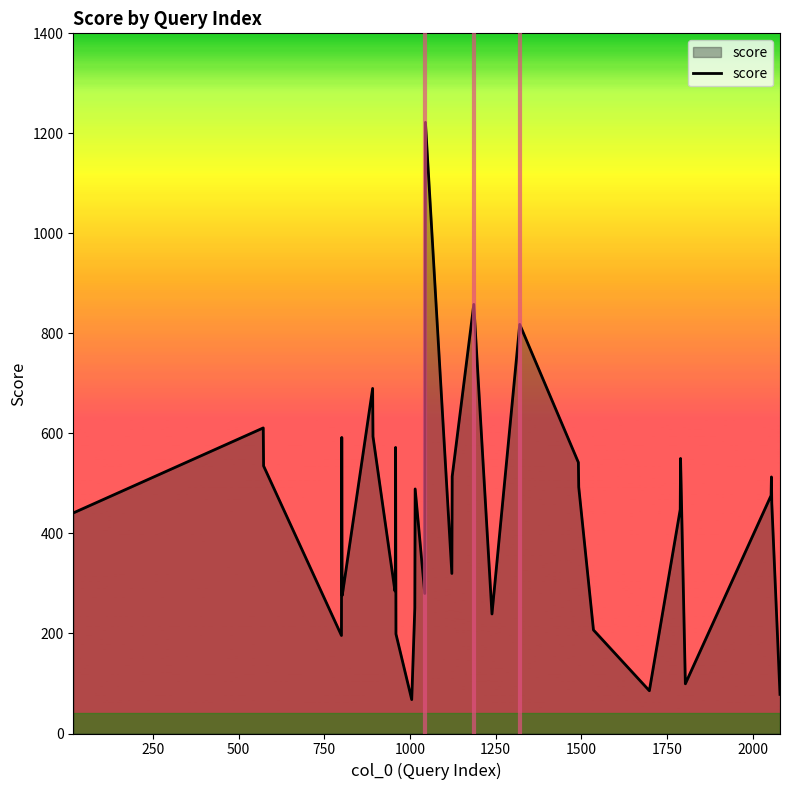

What is the minimum value shown in the chart?

67.8